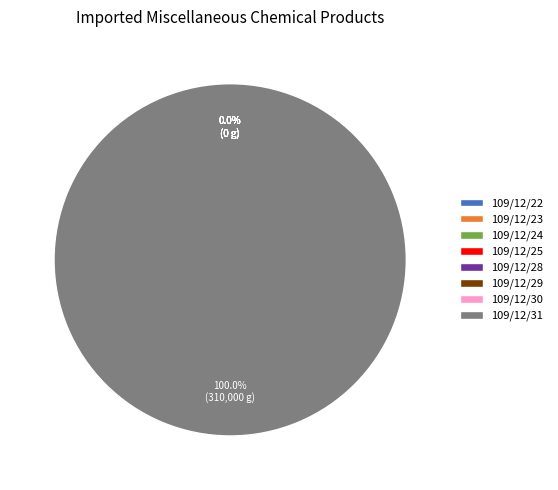

How many slices are in this pie chart?

8